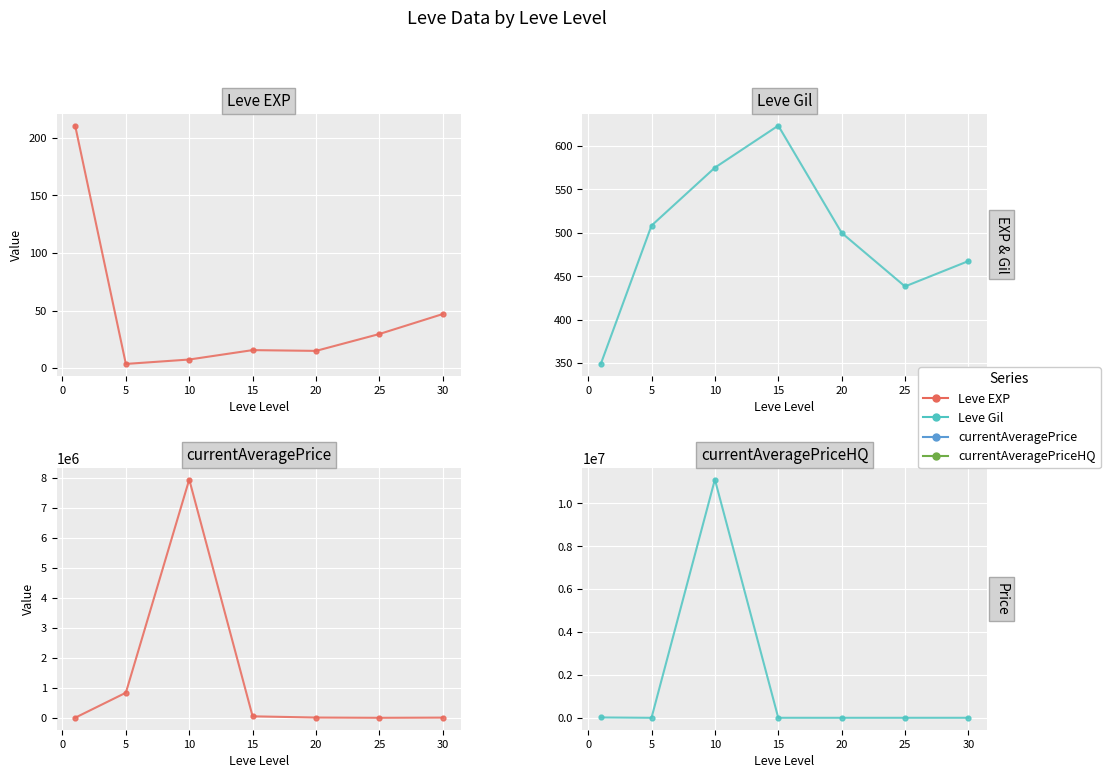

Which series has the largest total across all categories?

currentAveragePriceHQ